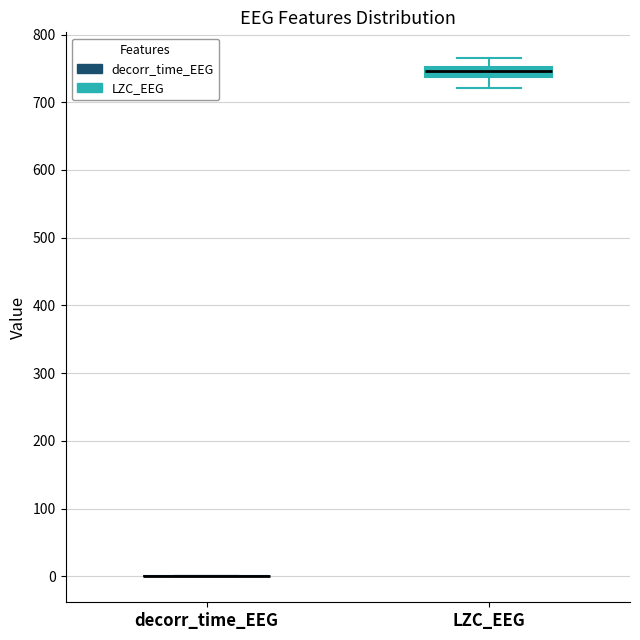

Comparing the boxes themselves (not the whiskers), which one is the tallest?

LZC_EEG